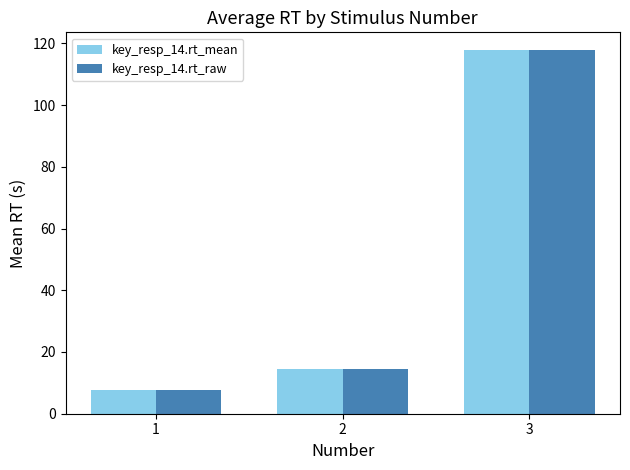

List the labels in order of key_resp_14.rt_mean value, smallest first.

1, 2, 3